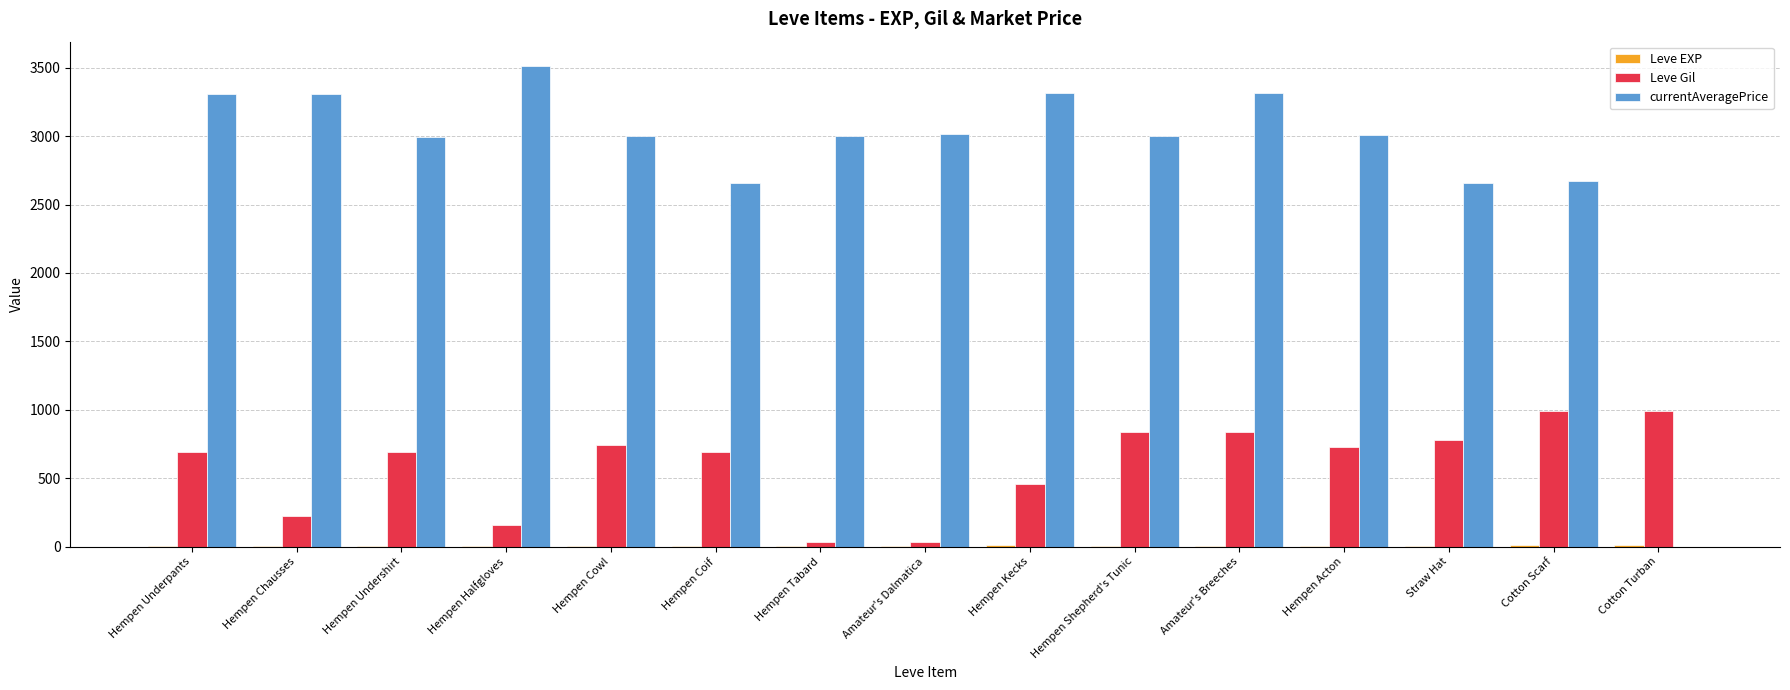

What is the sum of all Leve Gil values?

8880